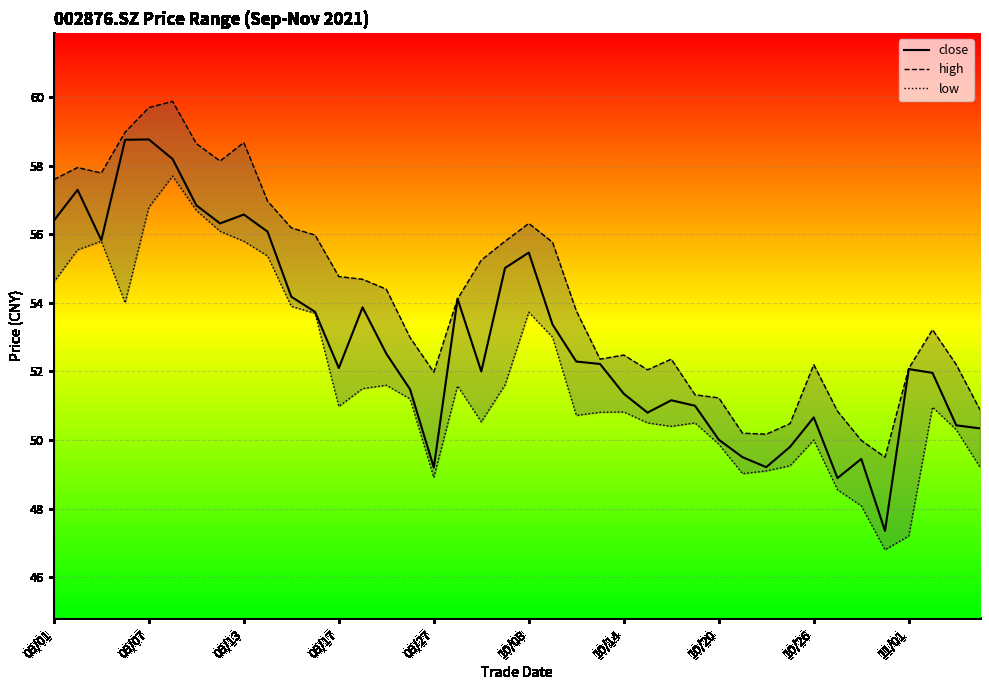

What is the smallest value displayed?

46.8